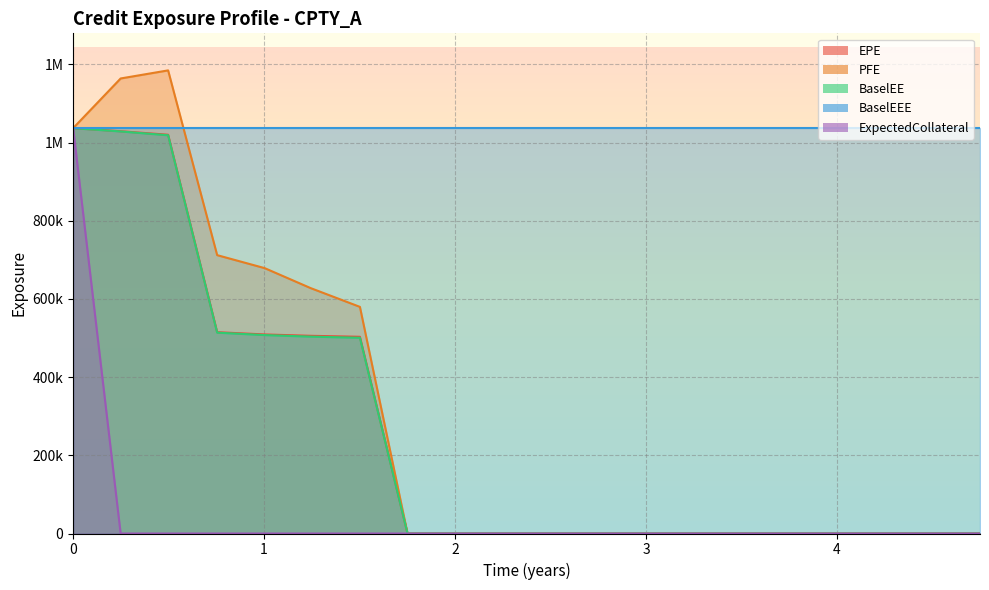

What are all the series names shown in the legend?

EPE, PFE, BaselEE, BaselEEE, ExpectedCollateral